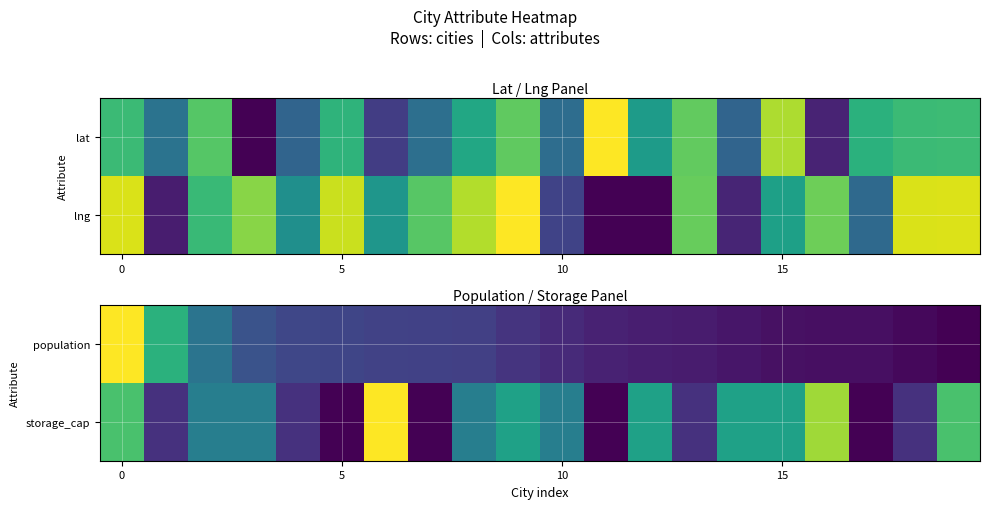

How many values in population are above zero?

19